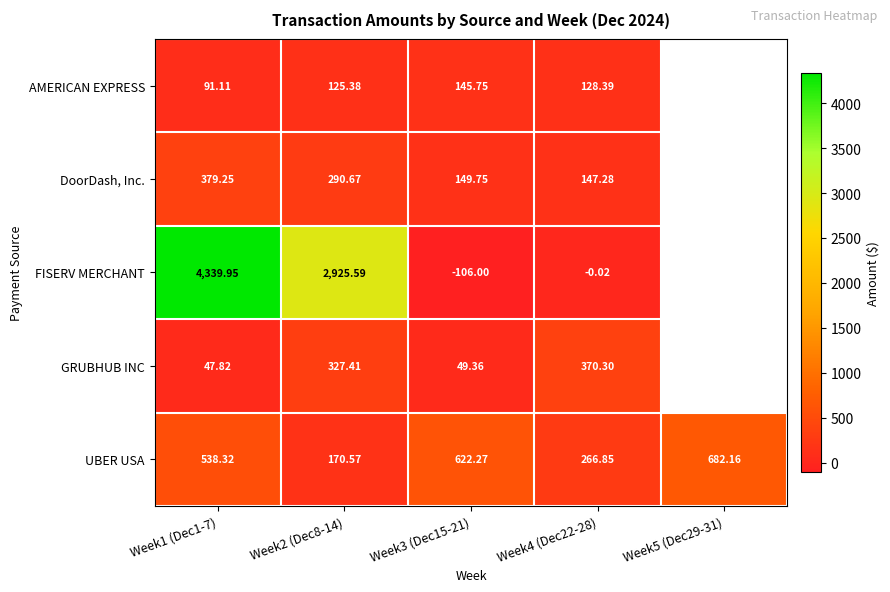

Is the value of FISERV MERCHANT at Week3 (Dec15-21) greater than the value of UBER USA at Week3 (Dec15-21)?

No